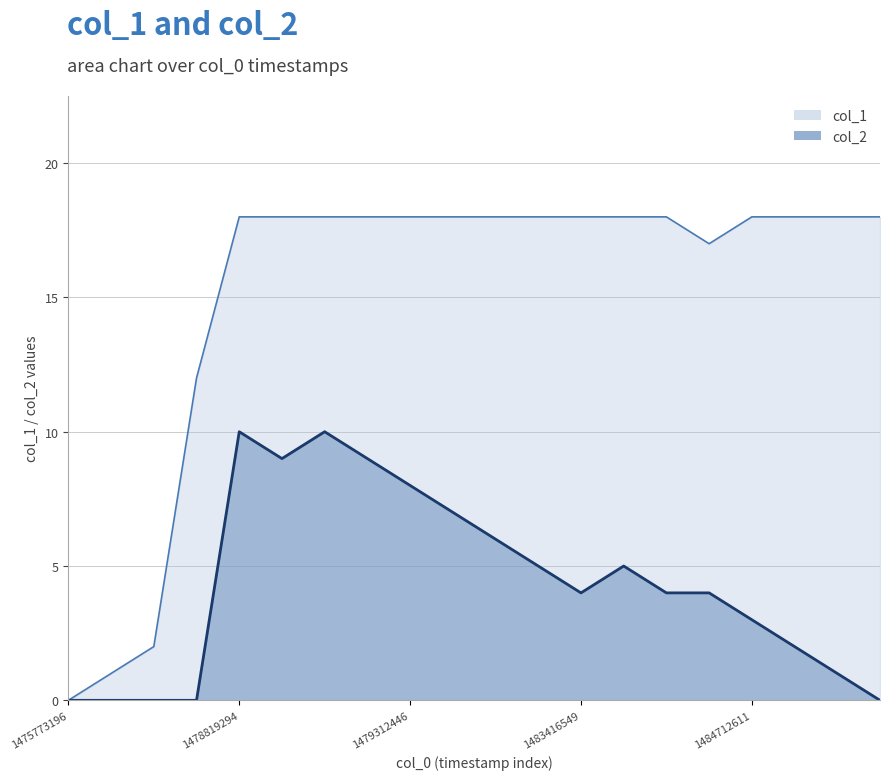

What is the value of the col_2 point at the 16th from the left?

4